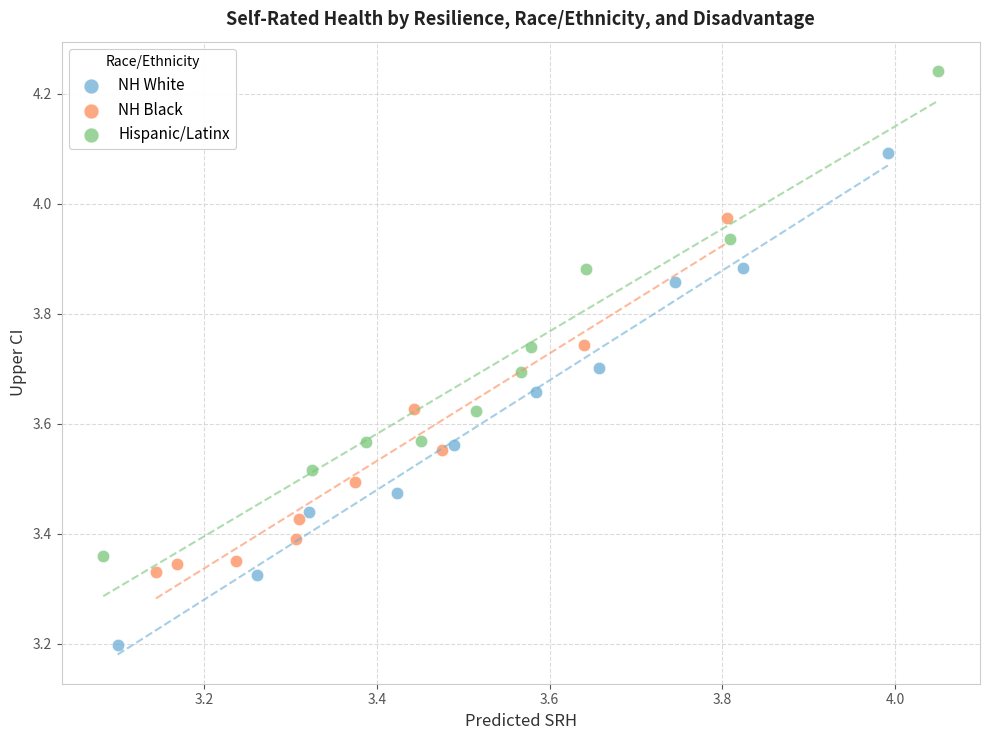

Which series reaches the minimum Y coordinate?

NH White